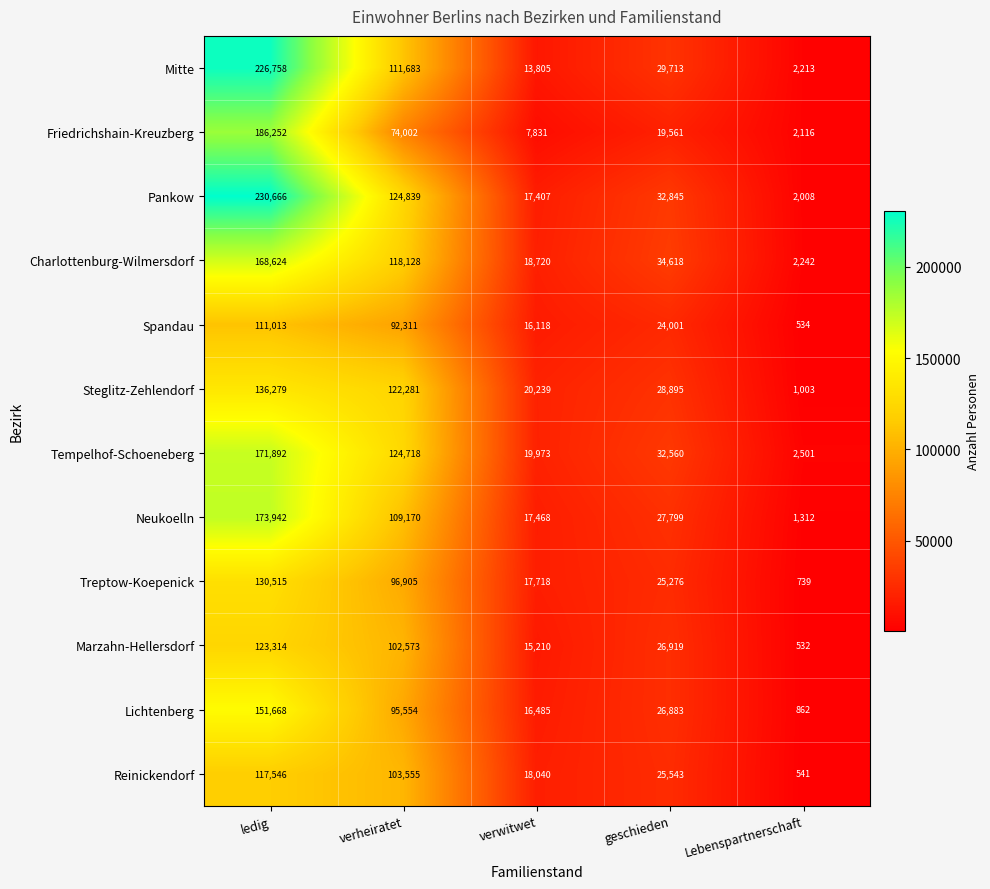

Is the value of Charlottenburg-Wilmersdorf at verheiratet greater than the value of Friedrichshain-Kreuzberg at geschieden?

Yes